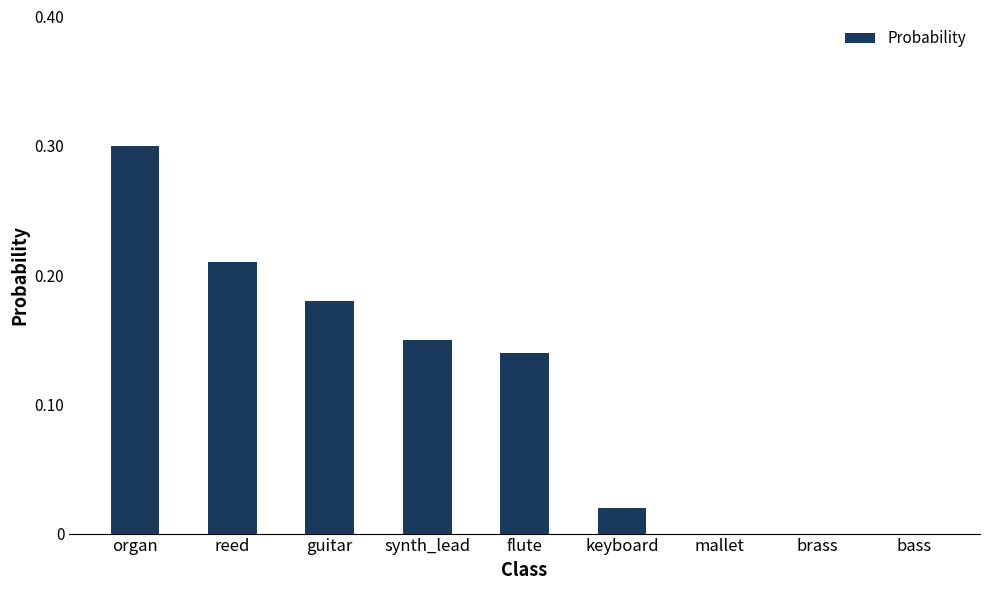

What is the sum of all values?

1.0